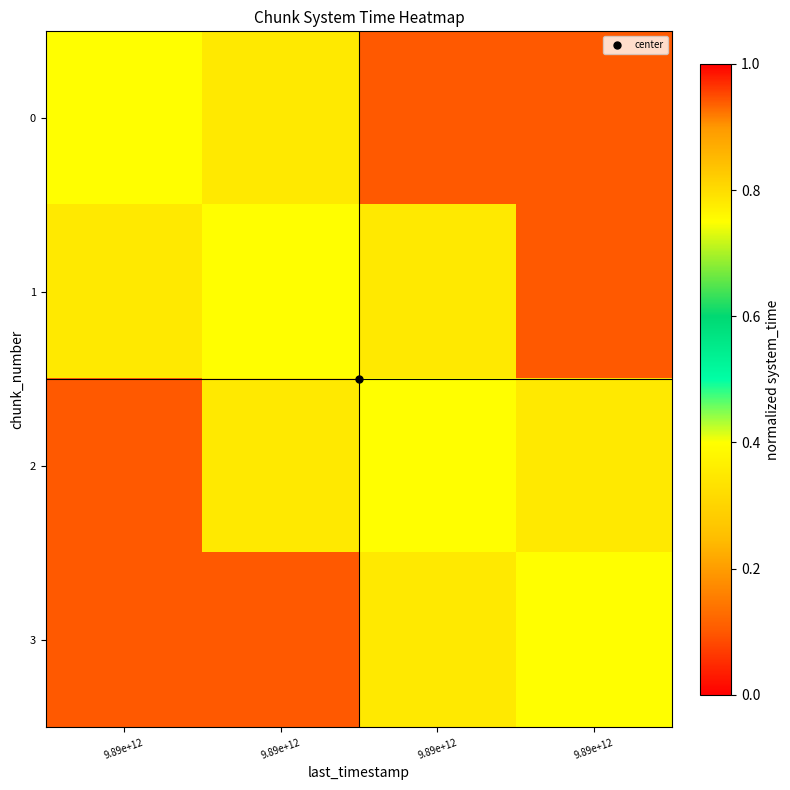

Reading left to right, what are all the values shown in this chart?

0: 9.89e+12=0.8	9.89e+12=0.3	9.89e+12=0.1	9.89e+12=0.1
1: 9.89e+12=0.3	9.89e+12=0.8	9.89e+12=0.3	9.89e+12=0.1
2: 9.89e+12=0.1	9.89e+12=0.3	9.89e+12=0.8	9.89e+12=0.3
3: 9.89e+12=0.1	9.89e+12=0.1	9.89e+12=0.3	9.89e+12=0.8